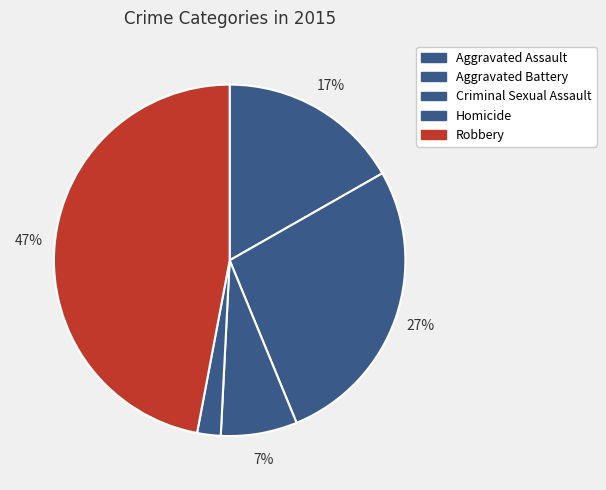

What percentage do Aggravated Assault and Robbery together represent?

63.8%